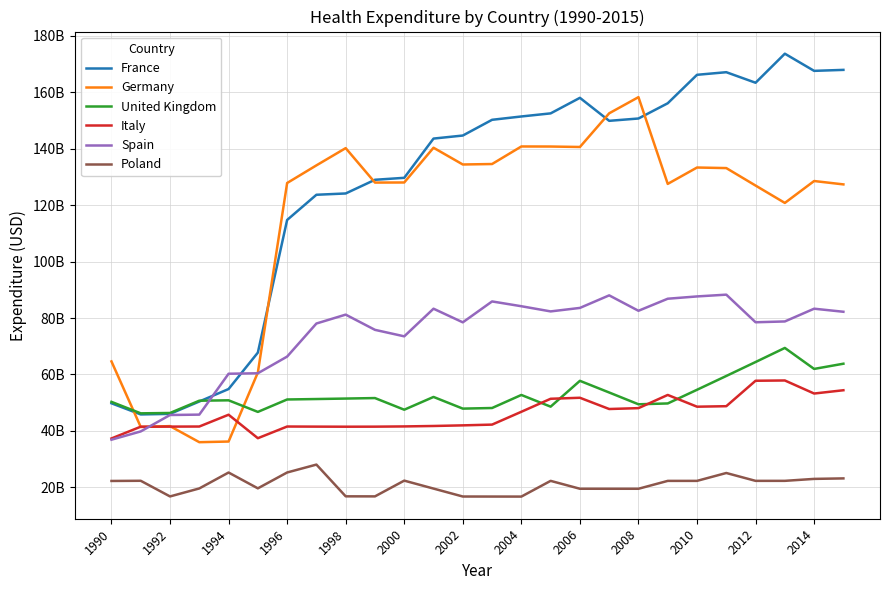

How many interior local peaks does the France series have?

3